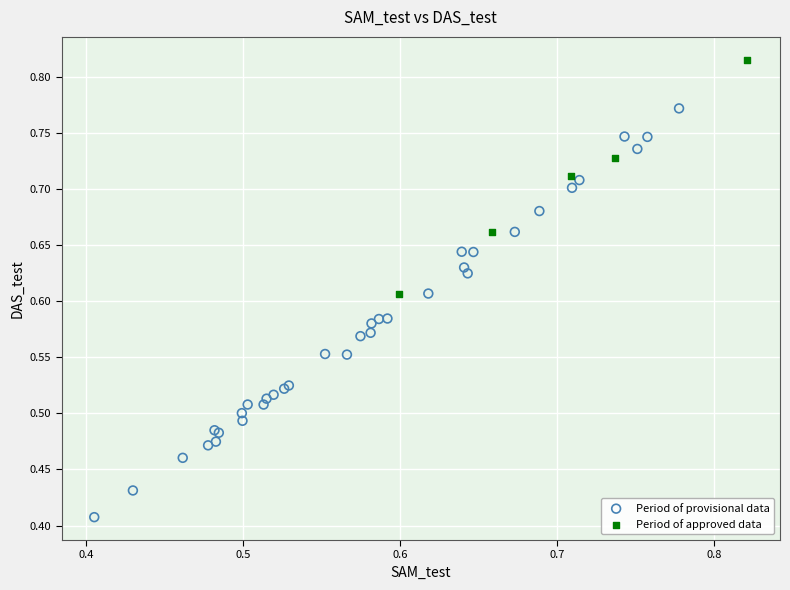

Which series reaches the minimum Y coordinate?

Period of provisional data